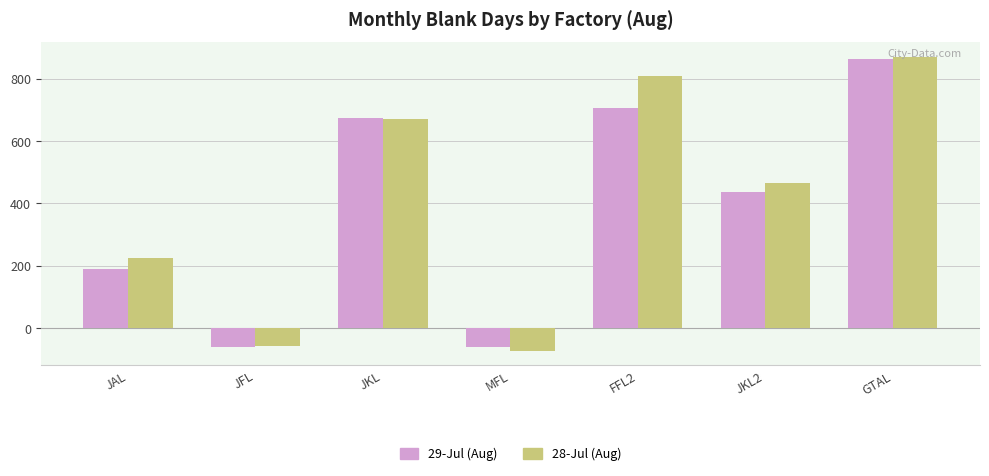

Which series has the largest total across all categories?

28-Jul (Aug)